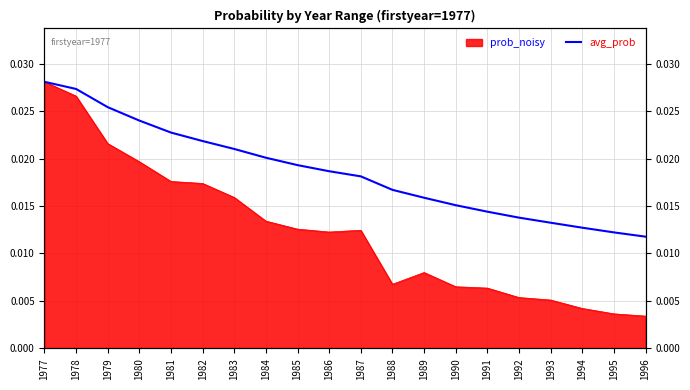

At which category does the chart reach its peak across all series?

1977